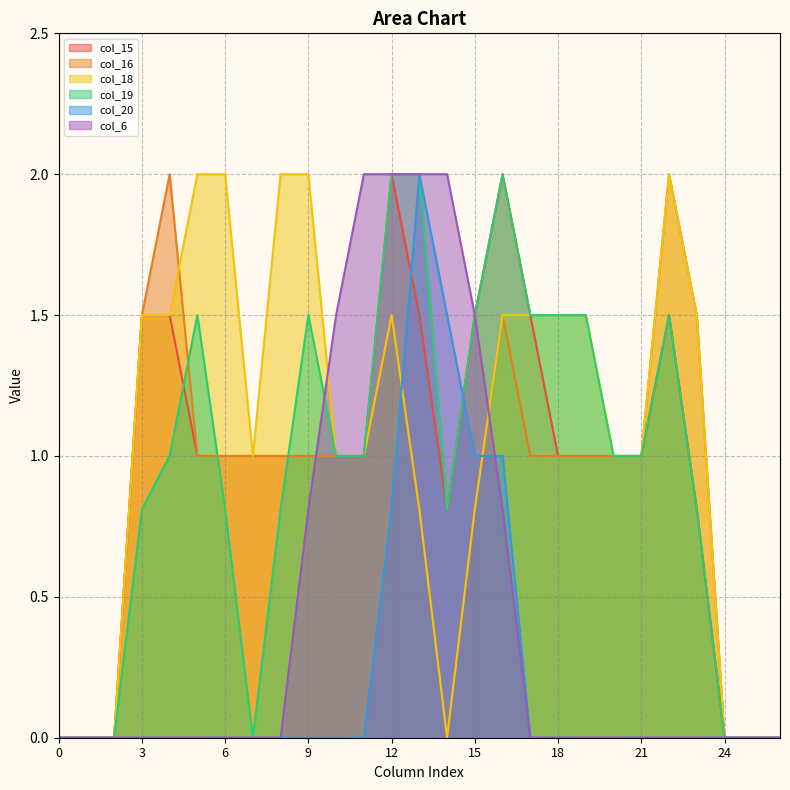

What is the difference between the col_18 values at 20 and 14?

1.0